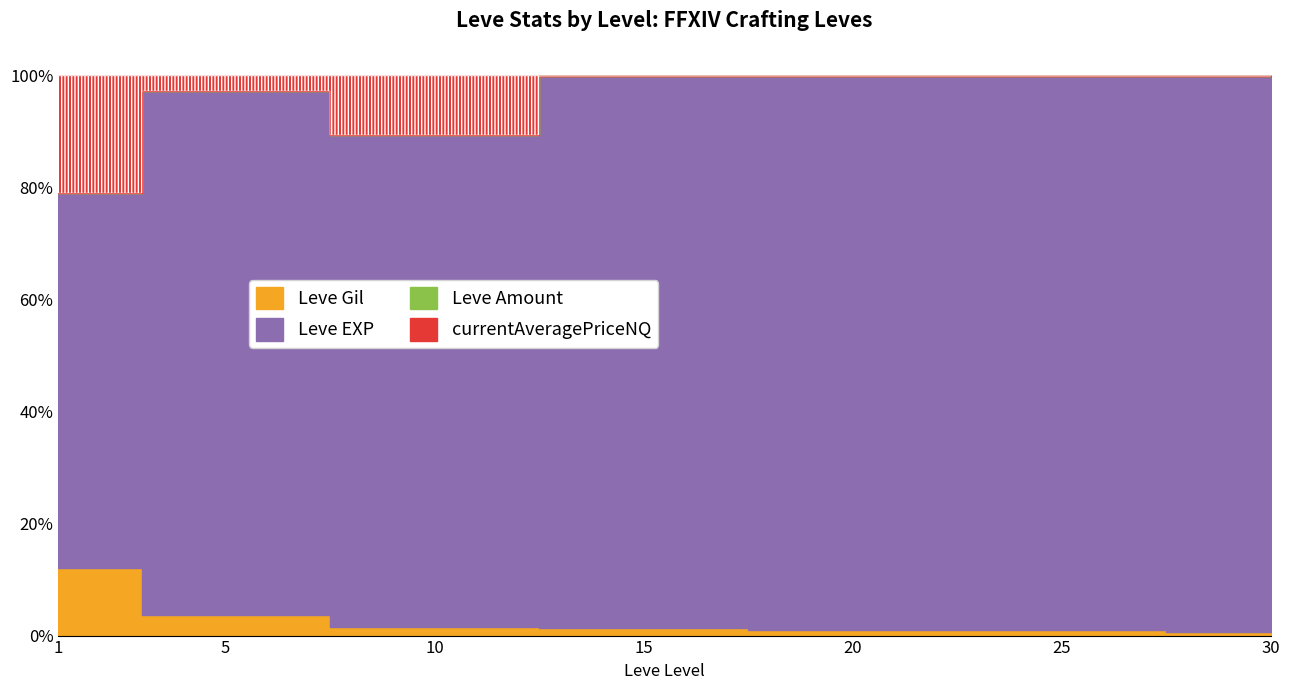

Which series has the largest range (max minus min)?

Leve EXP